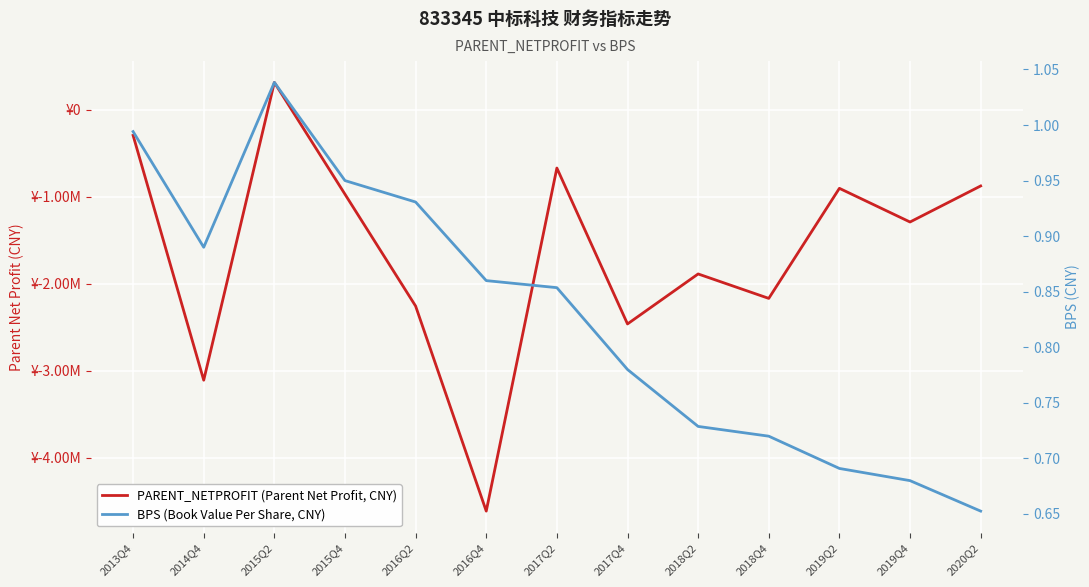

Rank the series at 2016Q2 from lowest to highest value.

PARENT_NETPROFIT (Parent Net Profit, CNY), BPS (Book Value Per Share, CNY)